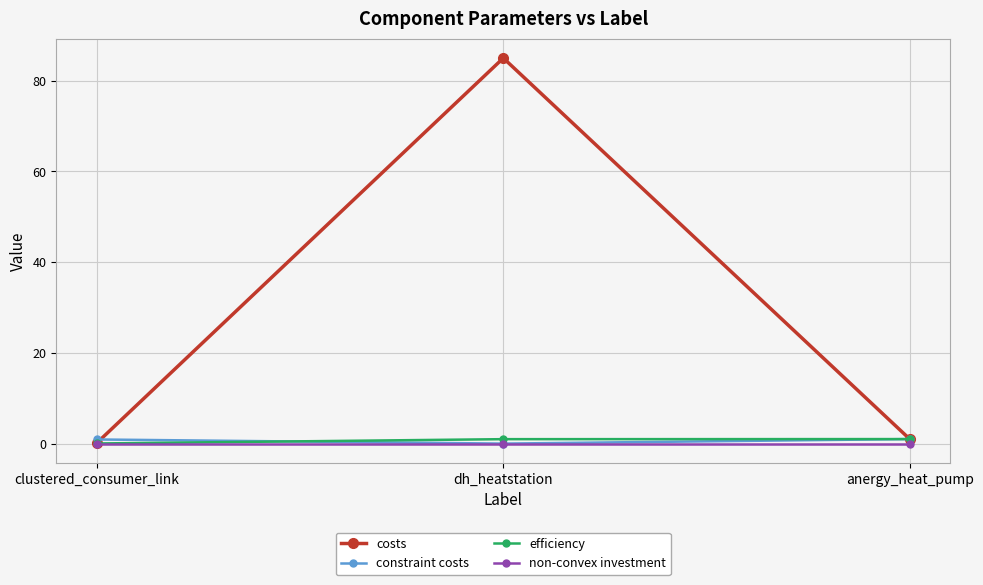

Count the number of categories in the chart.

3